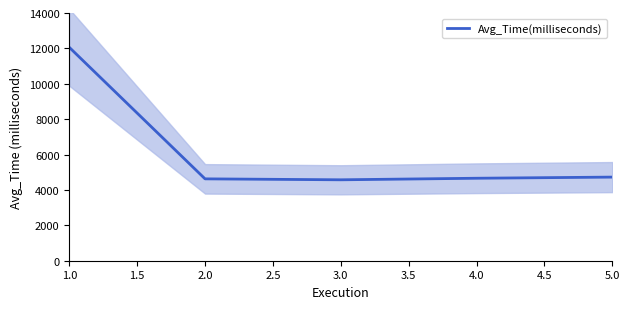

Reading left to right, transcribe all the data shown in this chart.

12059.2	4626.8	4573.4	4661.1	4725.7